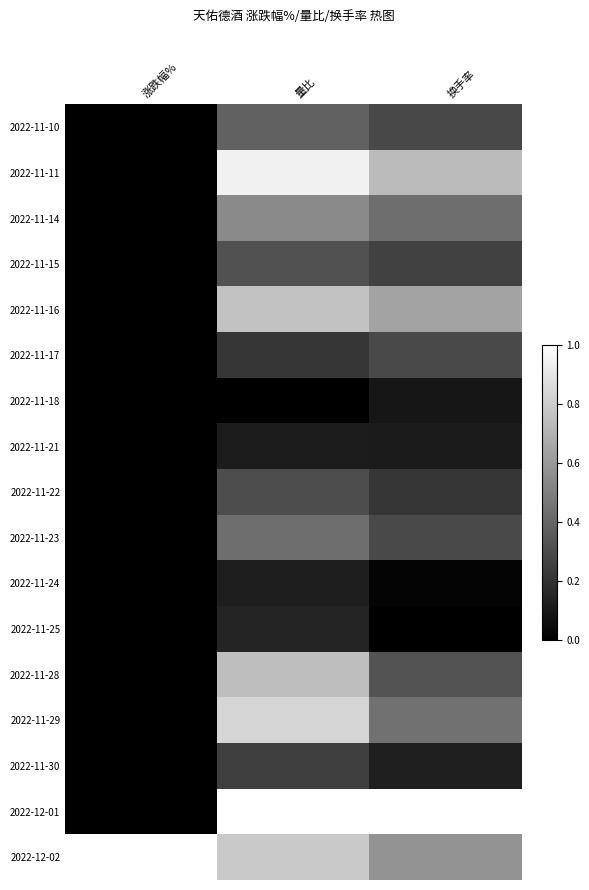

Between 涨跌幅% and 换手率, which is larger?

换手率